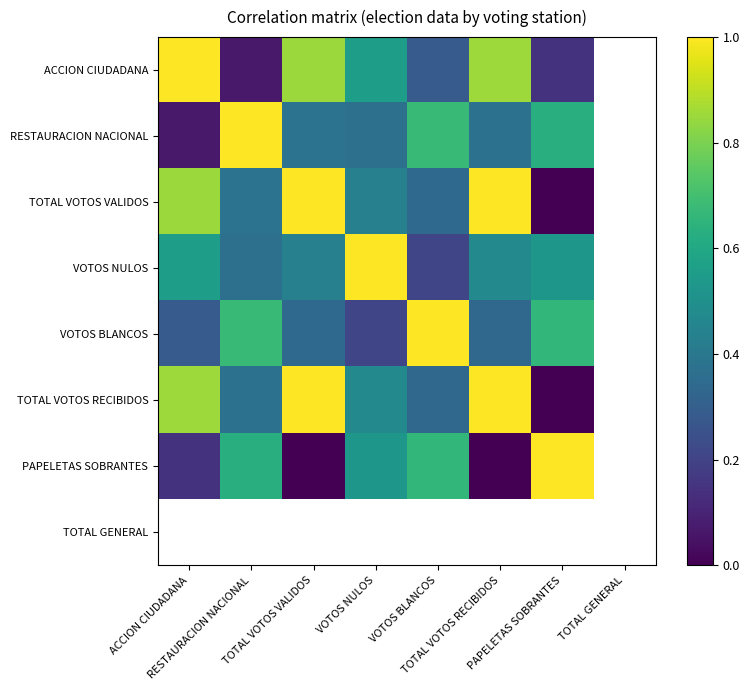

The value of RESTAURACION NACIONAL at VOTOS BLANCOS is 0.7. True or false?

True